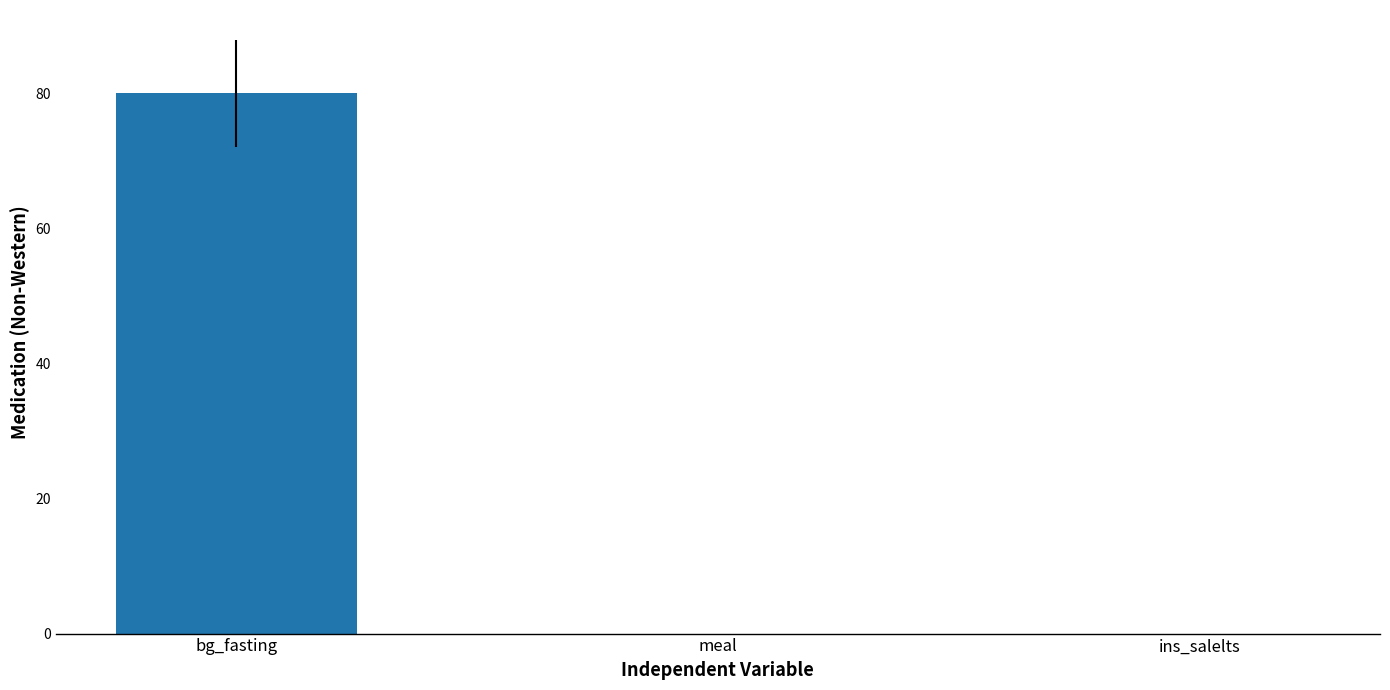

Between meal and bg_fasting, which is larger?

bg_fasting